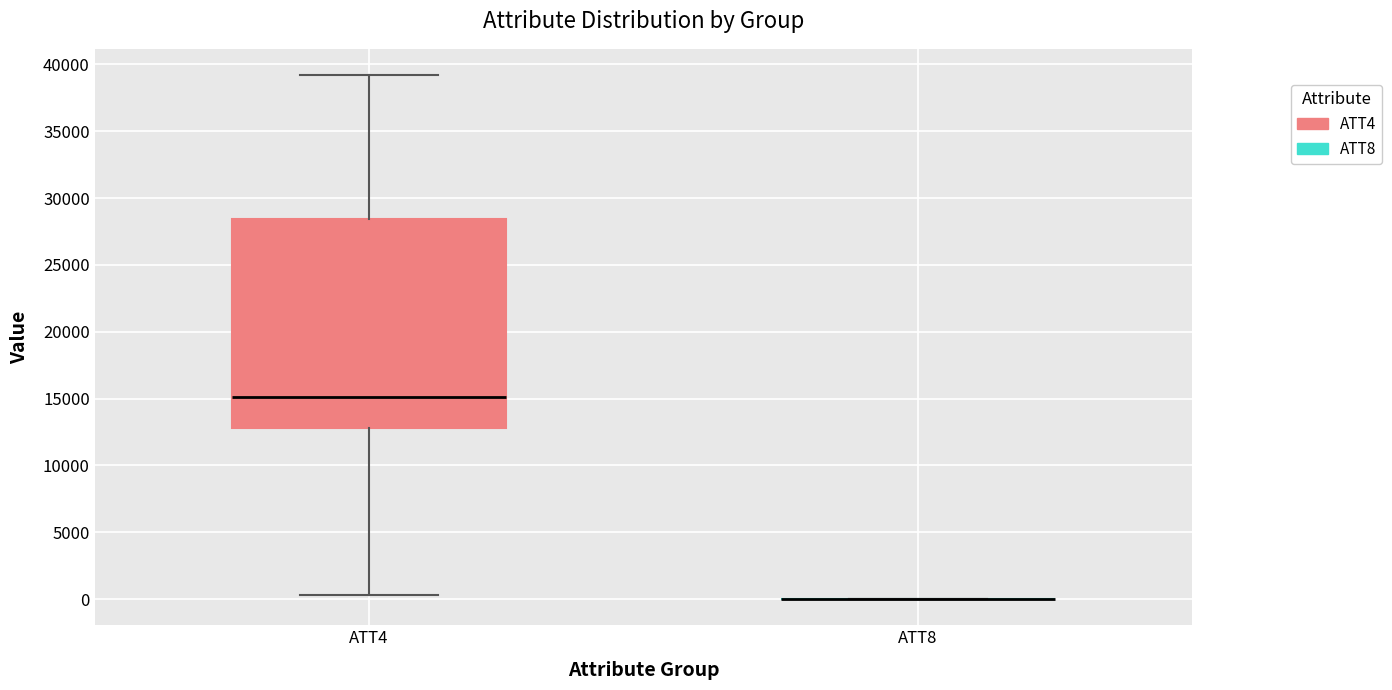

Reading left to right, transcribe this box plot: for each box, give where its median line is, the range the box spans, and where its two whiskers end, as read against the y-axis. The values are not printed on the chart, so give them approximately, as read against the axis.

ATT4: median 15000, box 13000 to 28500, whiskers 500 to 39000
ATT8: box collapsed to a line at 0, whiskers 0 to 0